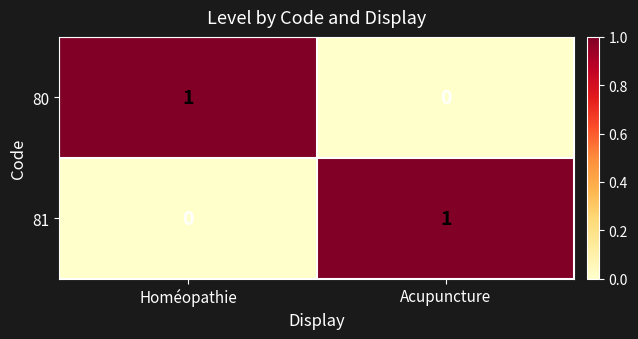

The value of 80 at Homéopathie is 1. True or false?

True